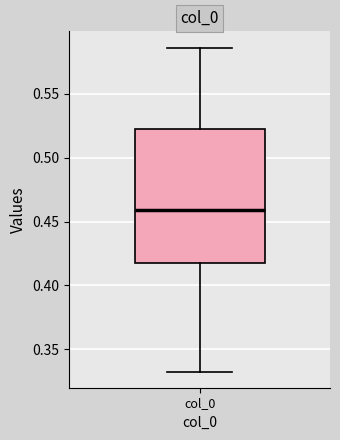

Read this box plot against the y-axis: the position of the median line, the range covered by the box, and the ends of both whiskers. The values are not printed on the chart, so give them approximately, as read against the axis.

median 0.460, box 0.415 to 0.525, whiskers 0.335 to 0.585